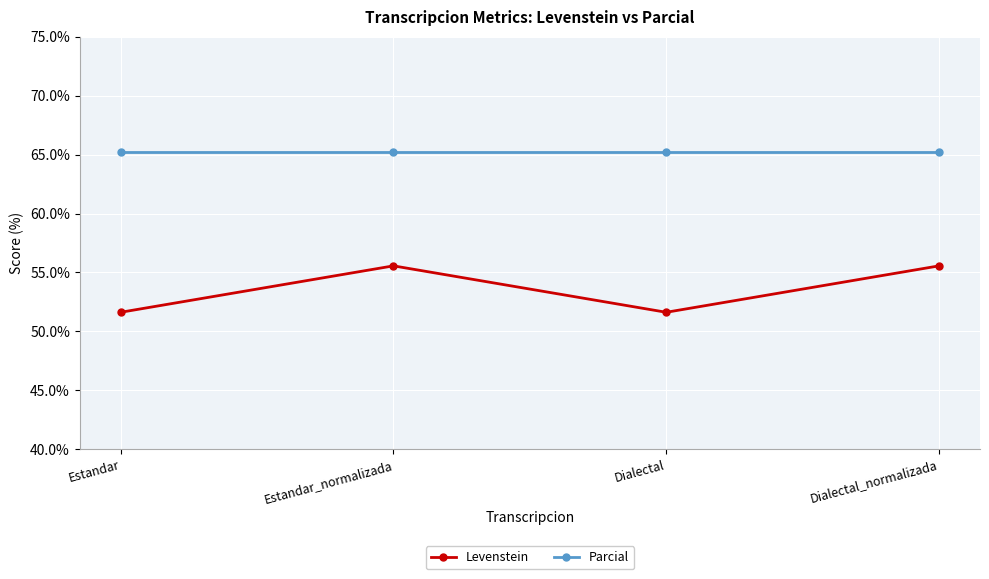

What is the total value across all series at Estandar_normalizada?

120.8